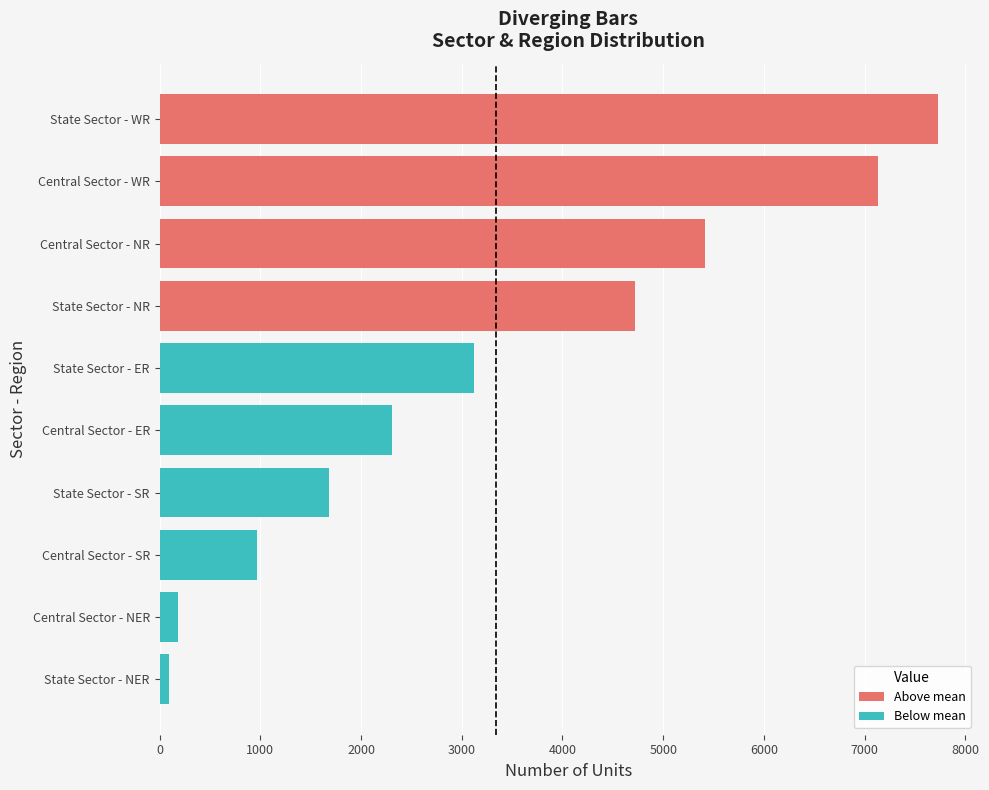

What is the sum of all WR values?

14858